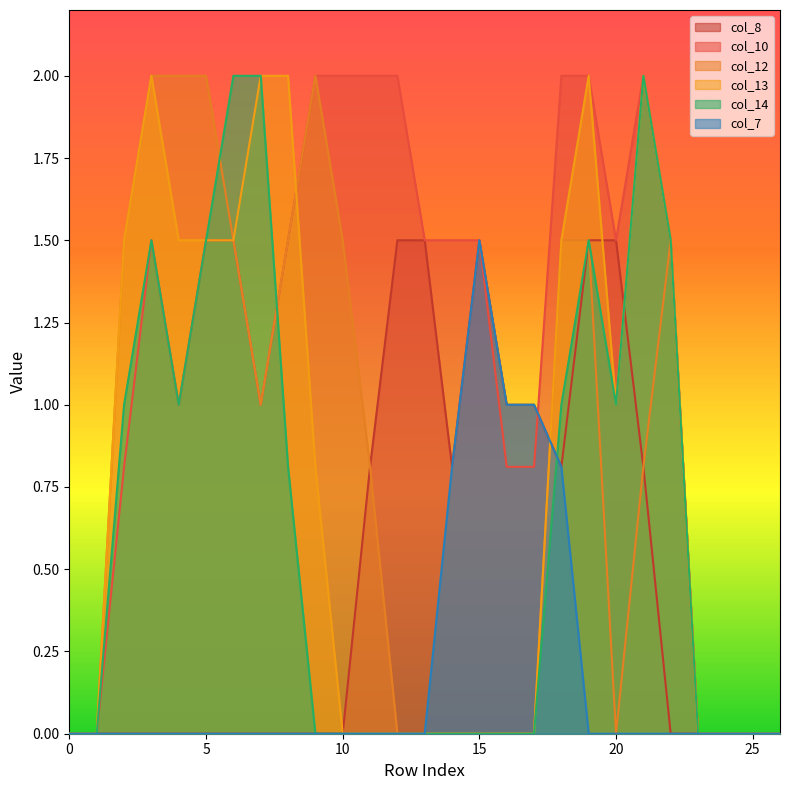

True or false: col_7 has more than 0 interior local peaks.

True